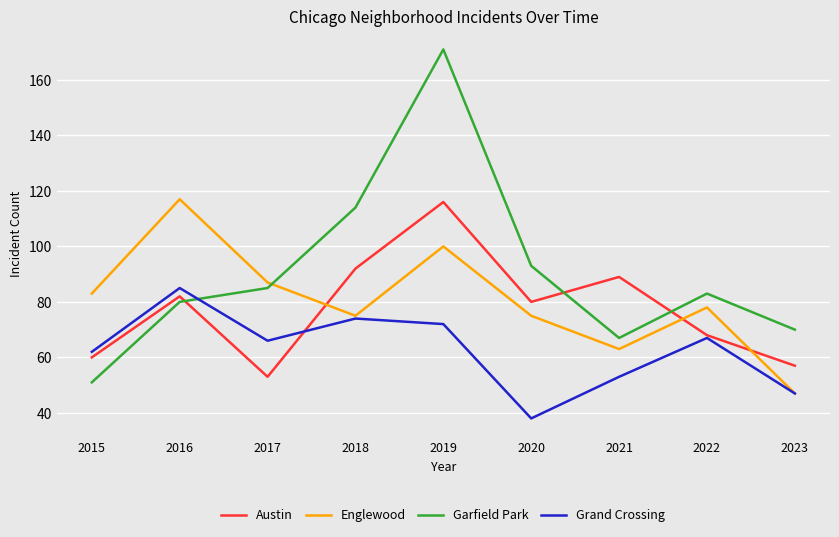

Where is the first local minimum for Englewood?

2018